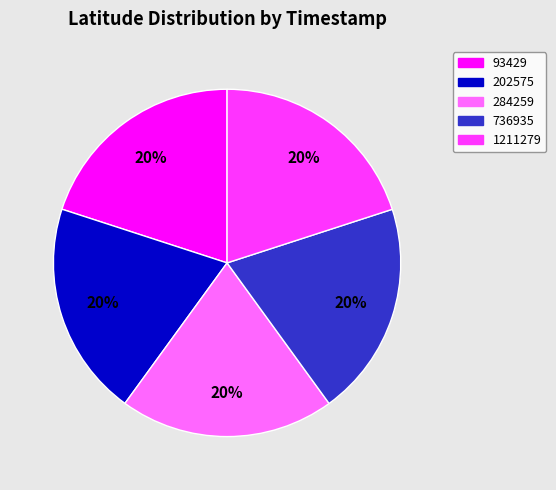

To the nearest percent, what percentage of the pie is 1211279?

20%